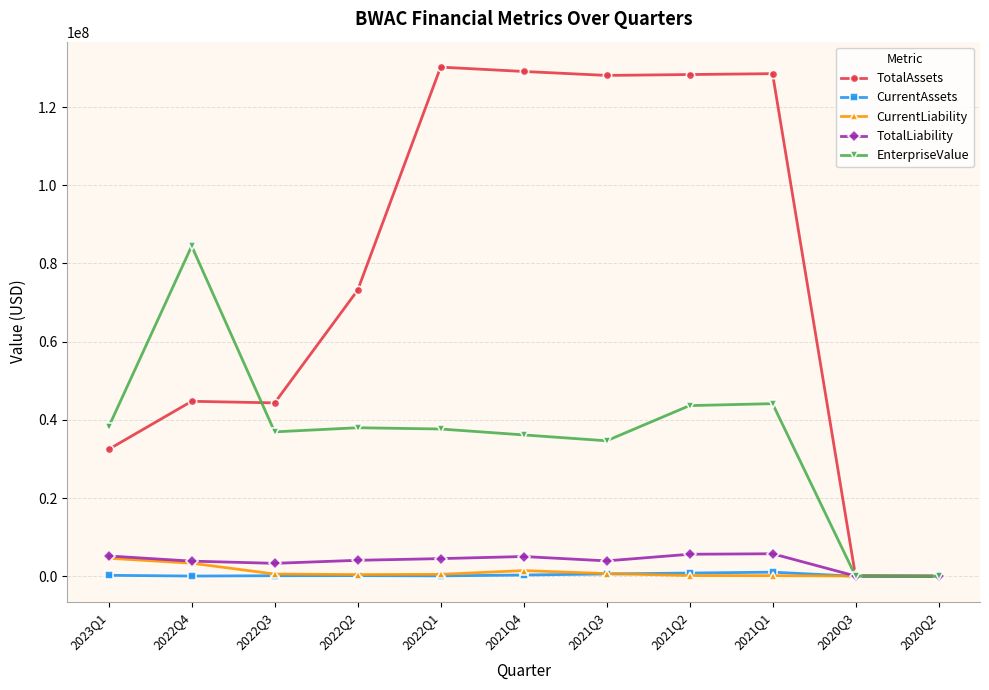

What is the difference between the maximum and minimum values in the TotalAssets series?

130178095.0